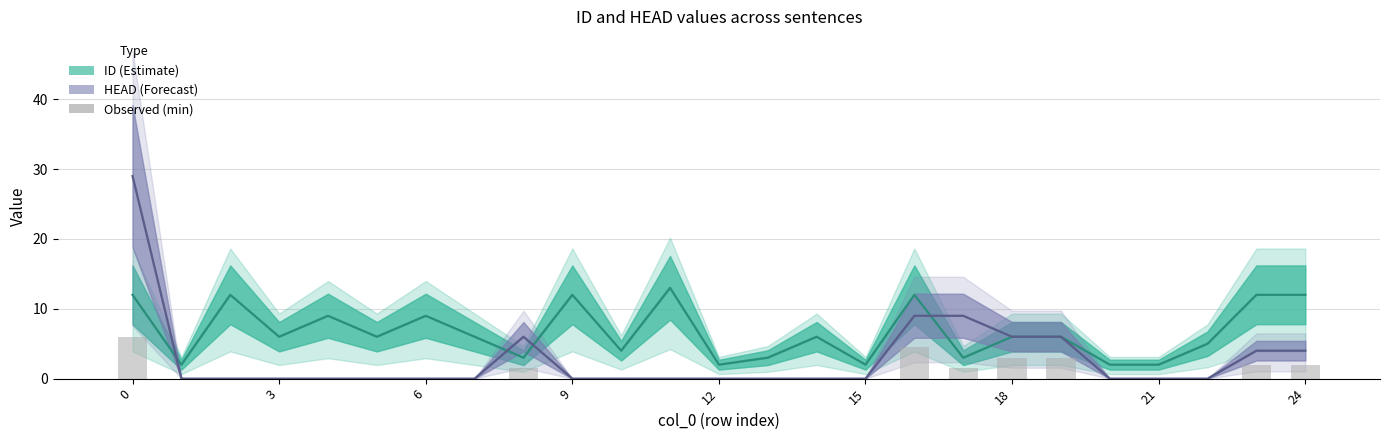

What are all the series names shown in the legend?

ID (Estimate), HEAD (Forecast), Observed (min)